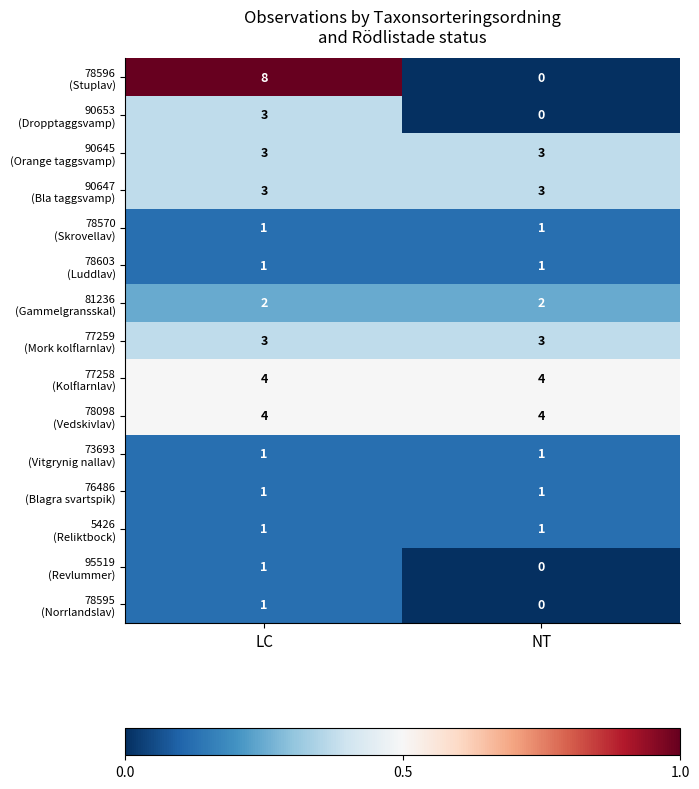

What is the total value across all series at LC?

37